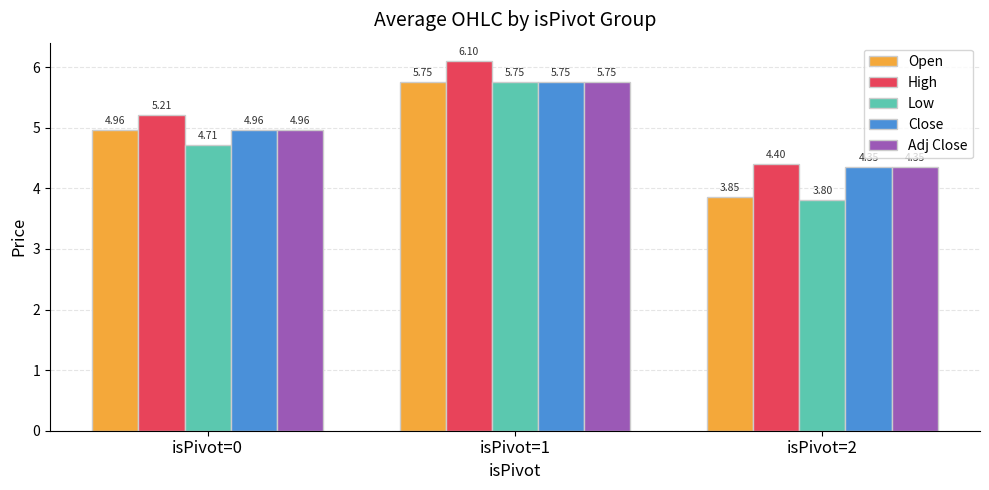

Which category has the lowest value across all series?

isPivot=2